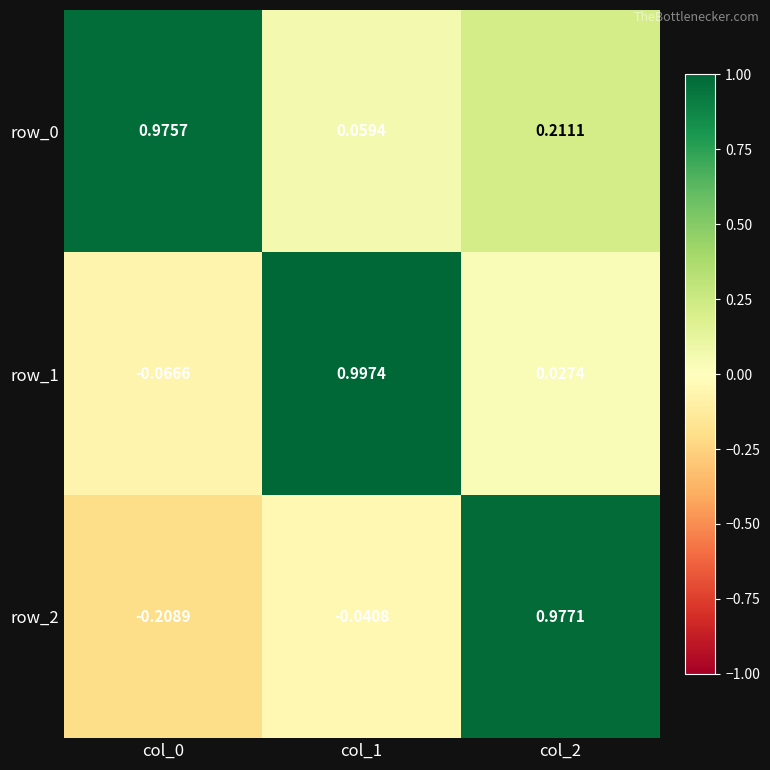

How many distinct data groups are displayed?

3